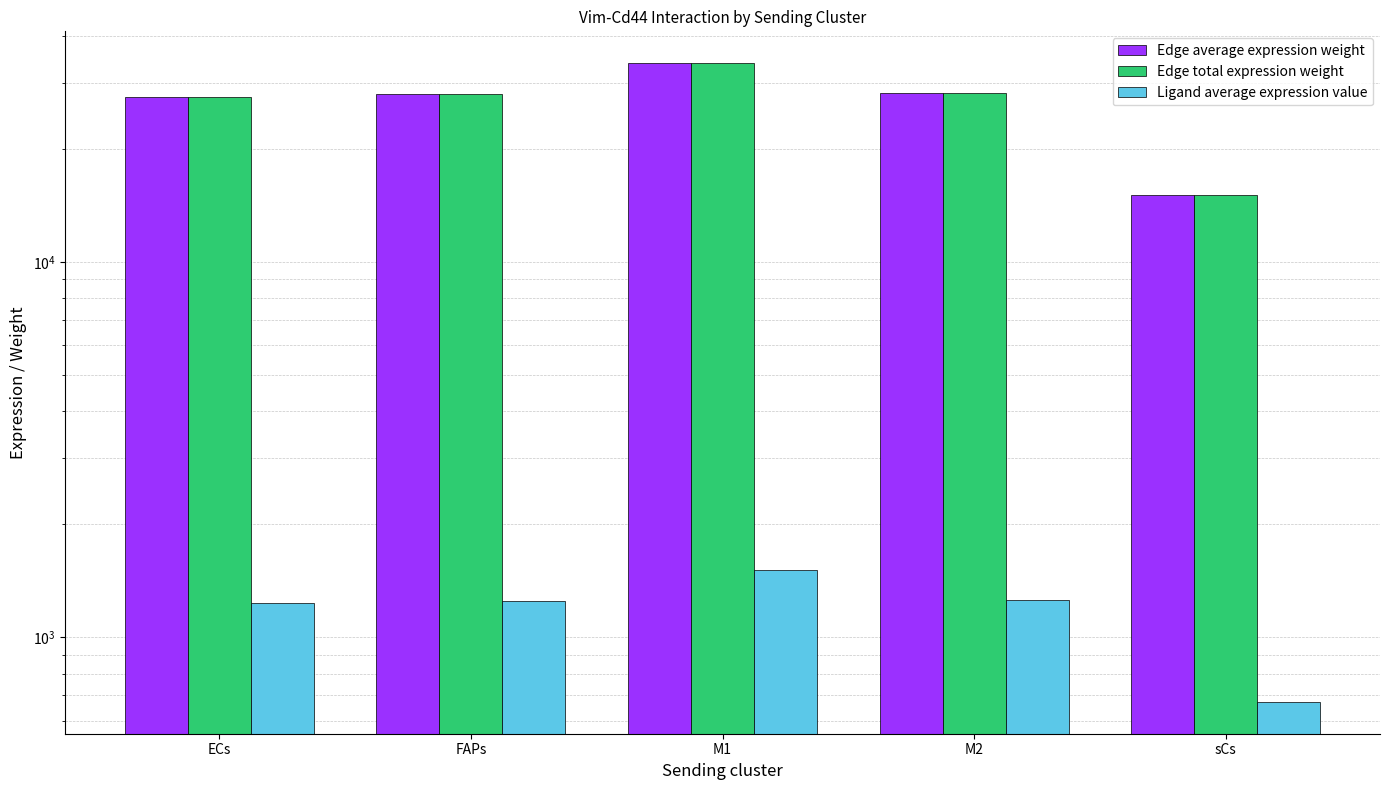

True or false: Edge total expression weight has a value of 7146.1 at sCs.

False